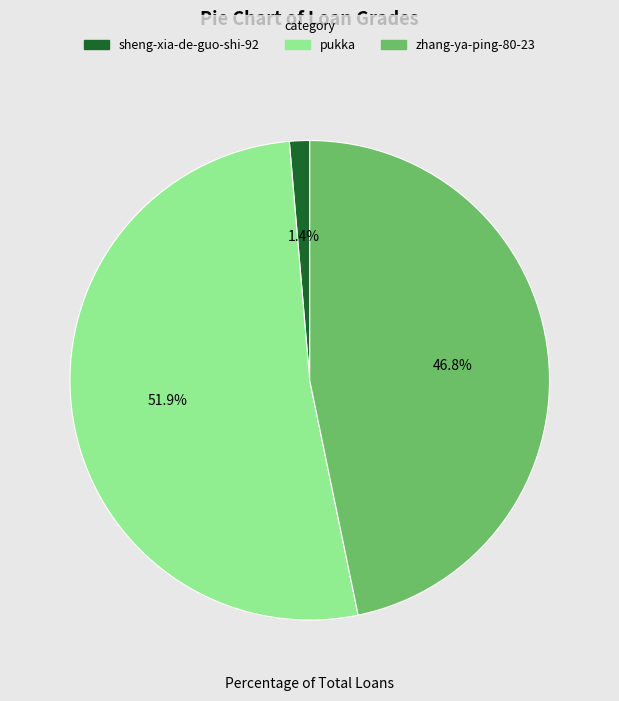

Is it true that pukka is 52% of the pie?

True